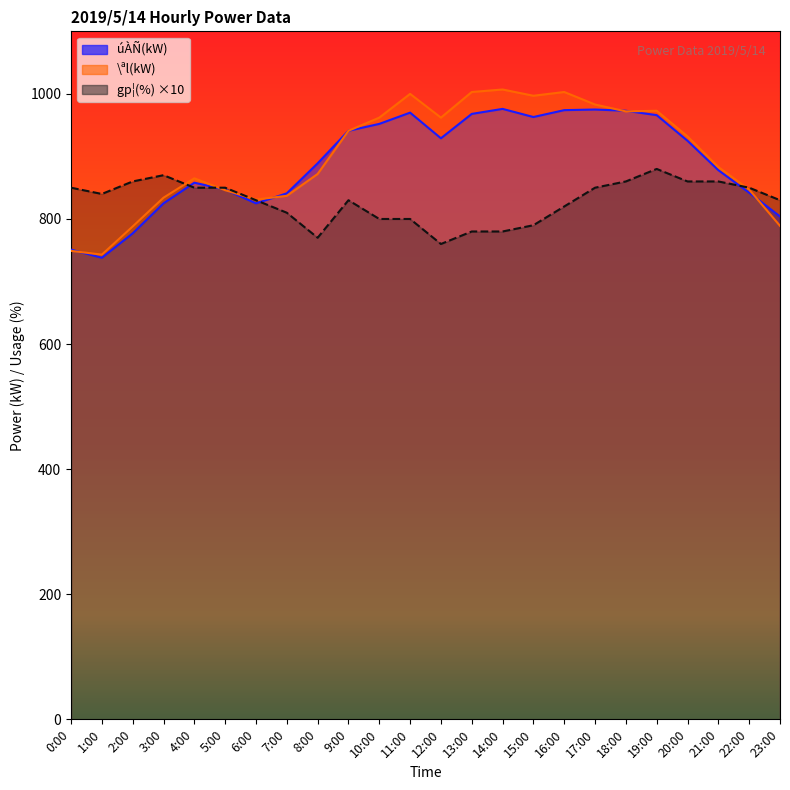

Which series has the widest spread of values?

\ªl(kW)